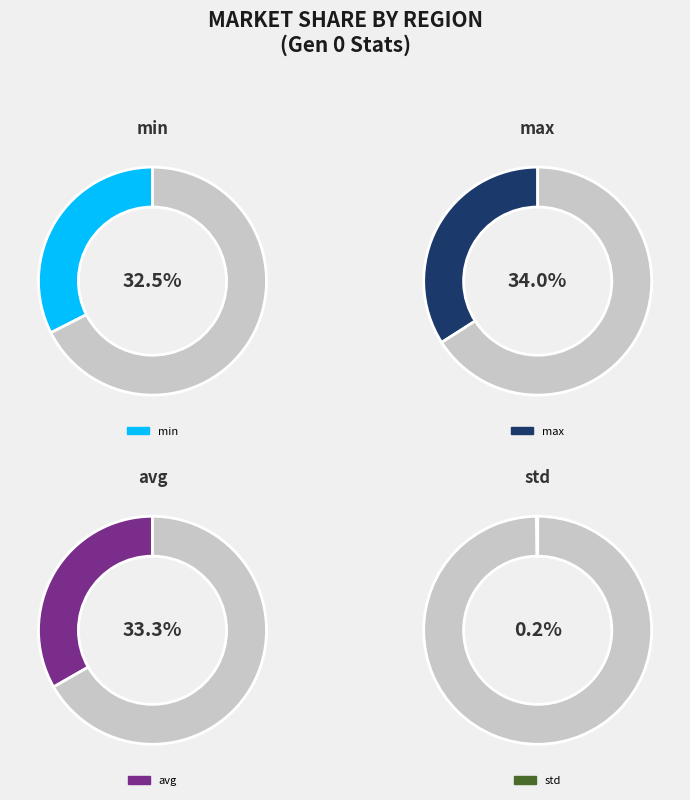

Which slice is the largest?

max